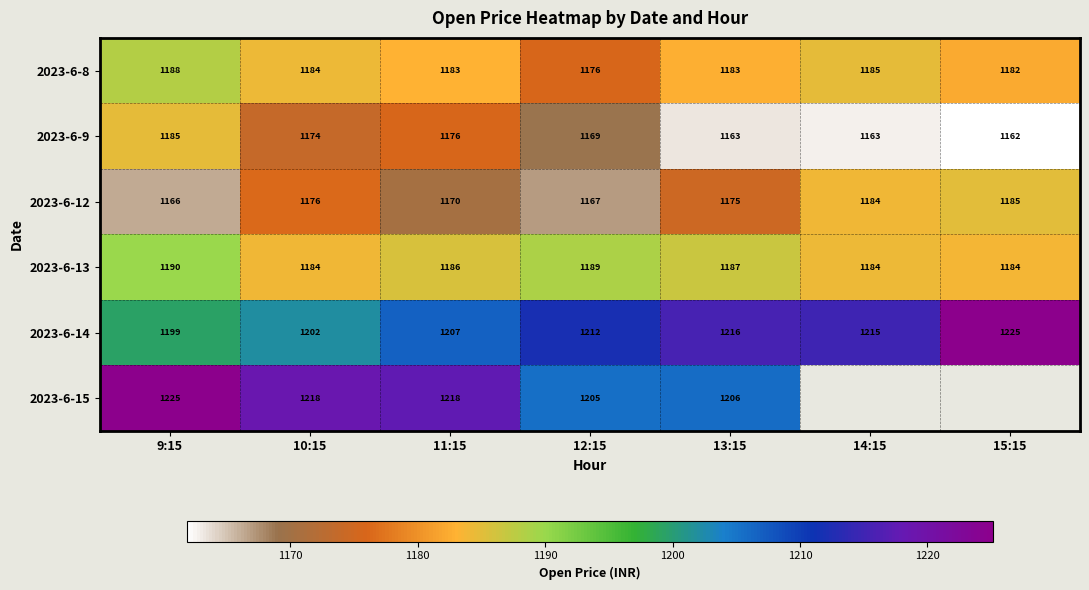

Is the value of 2023-6-14 at 10:15 greater than the value of 2023-6-13 at 13:15?

Yes